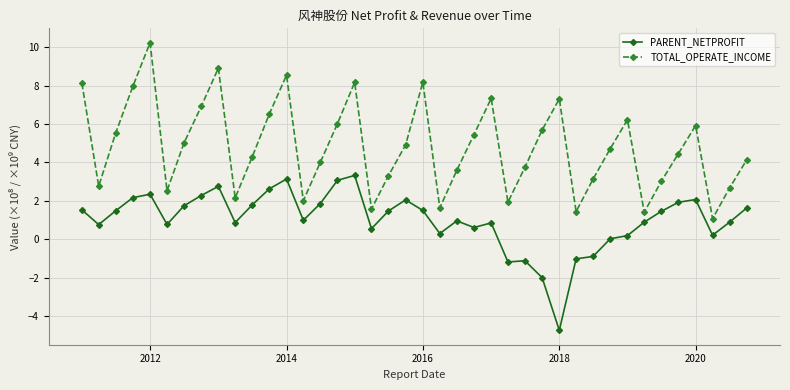

Which series has the largest total across all categories?

TOTAL_OPERATE_INCOME